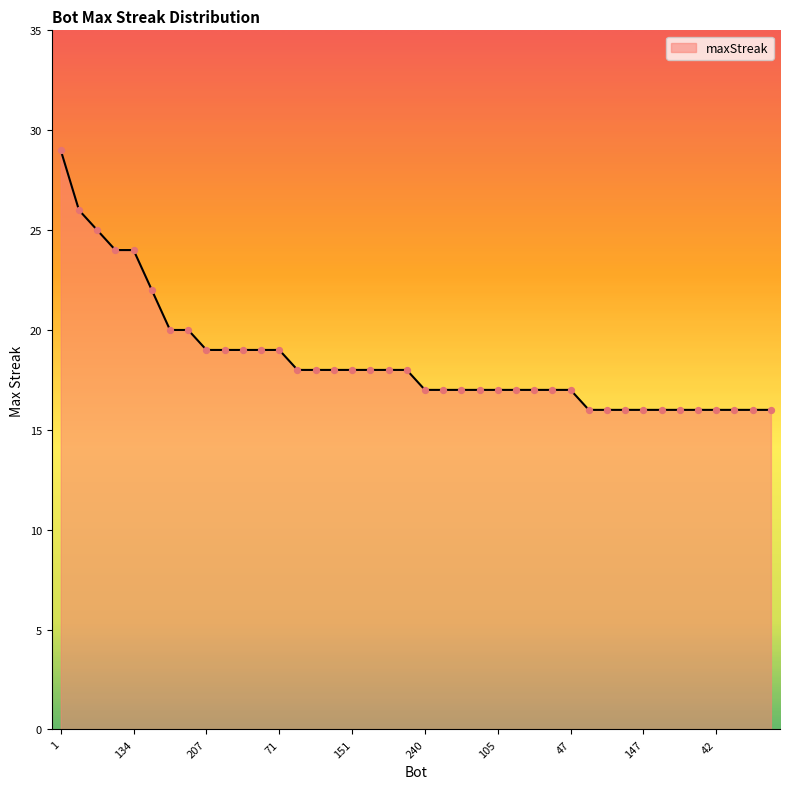

What is the minimum value shown in the chart?

16